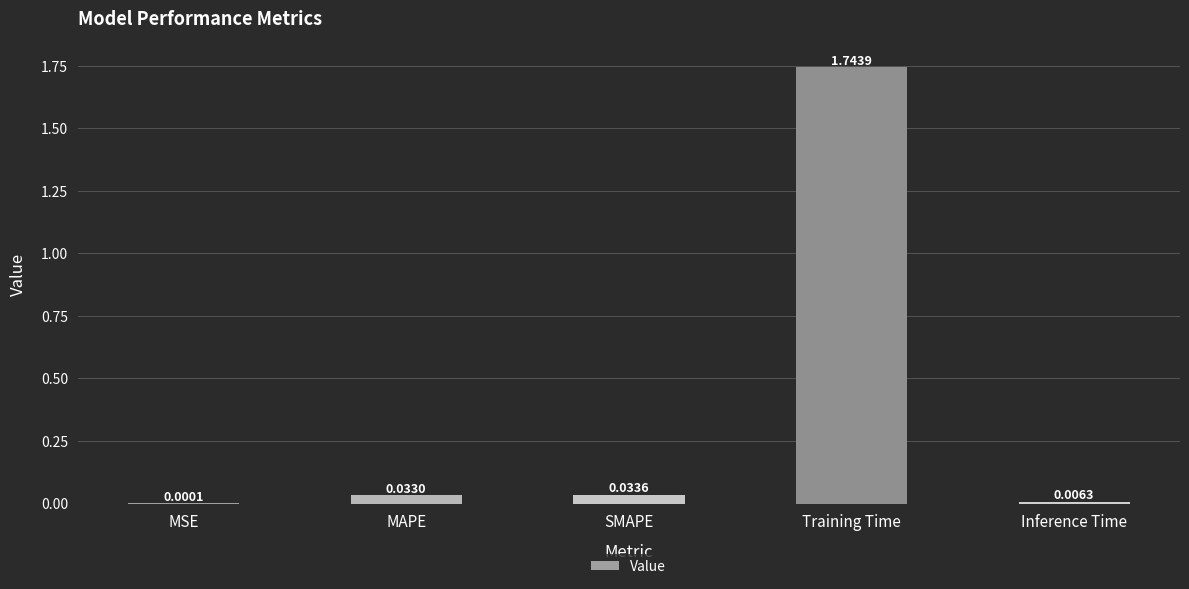

What is the sum of all values?

1.8